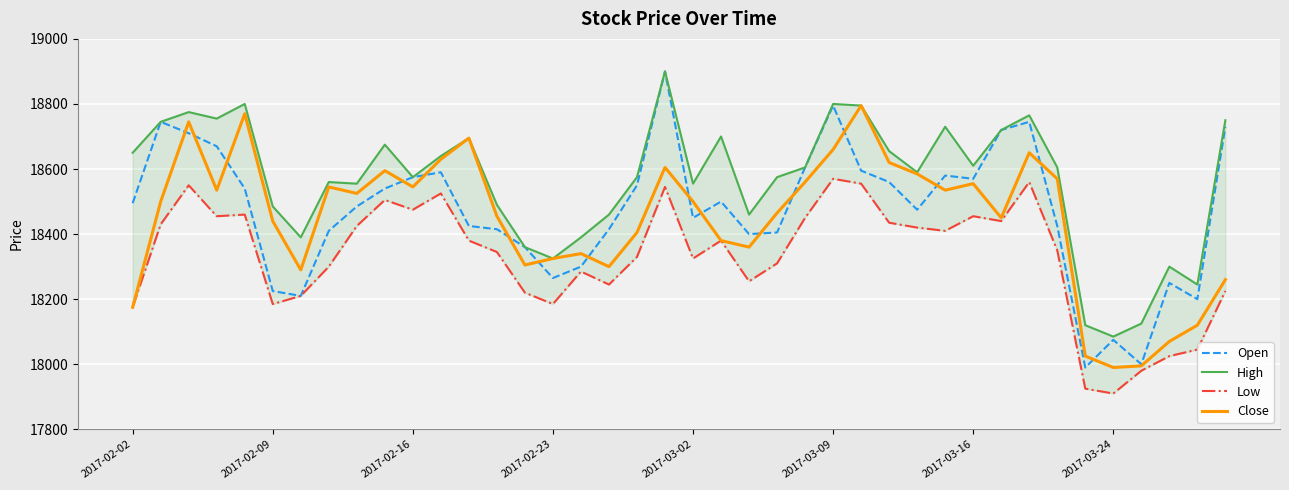

How many values in the Open series exceed 18495?

19